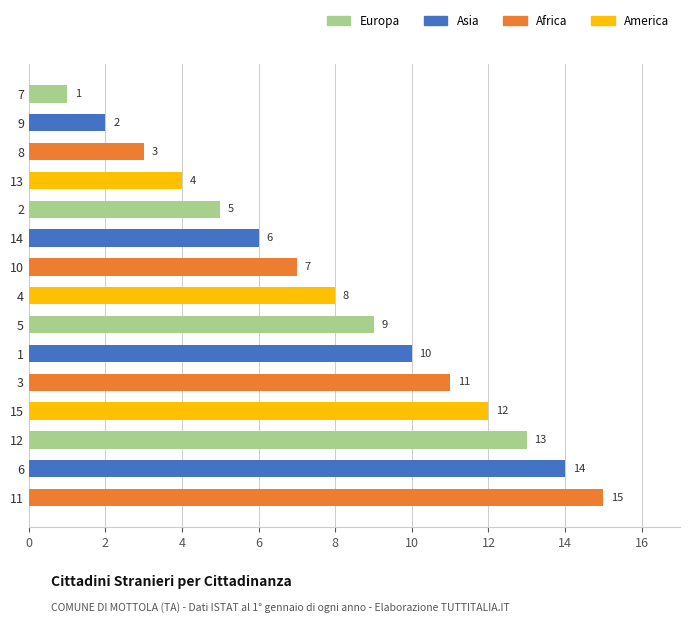

What is the change in value from 15 to 2?

-7